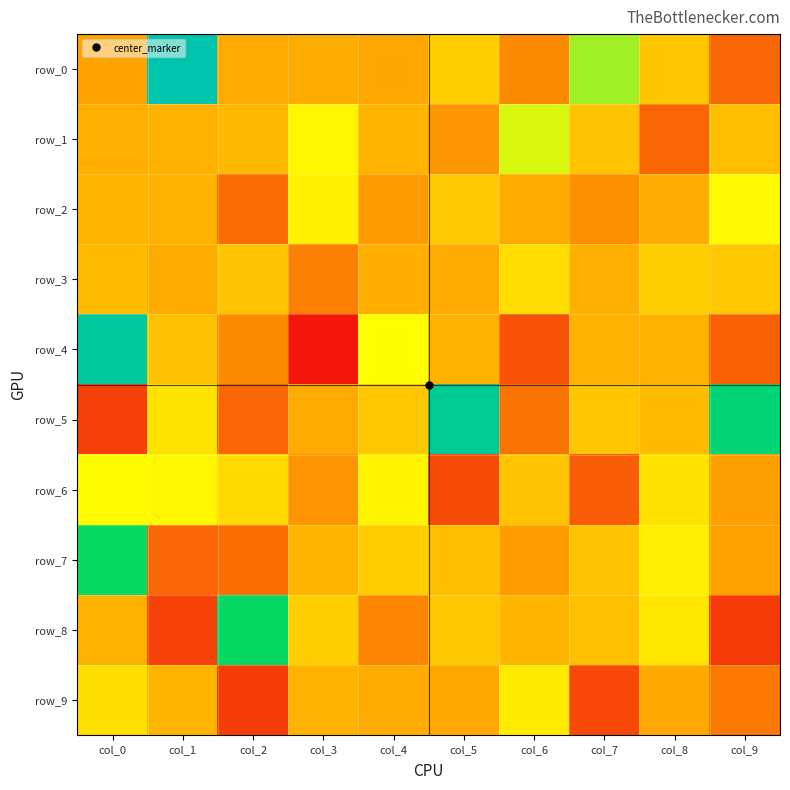

The row_3 series shows 2.4 at col_1. True or false?

True